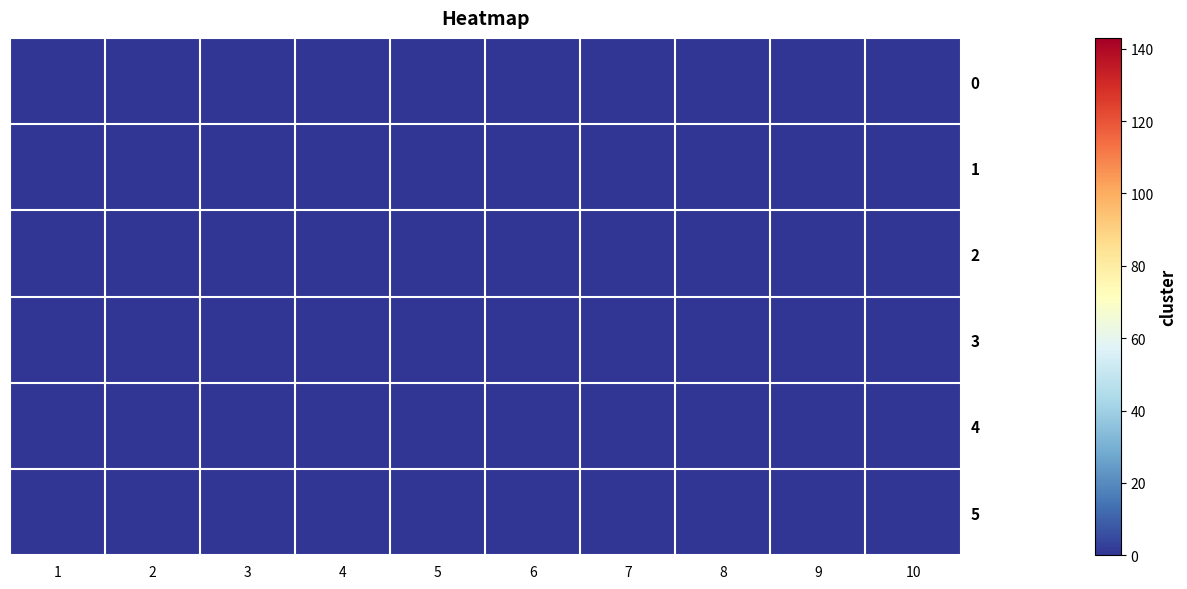

Is the value of 2 at 1 greater than the value of 9 at 4?

No